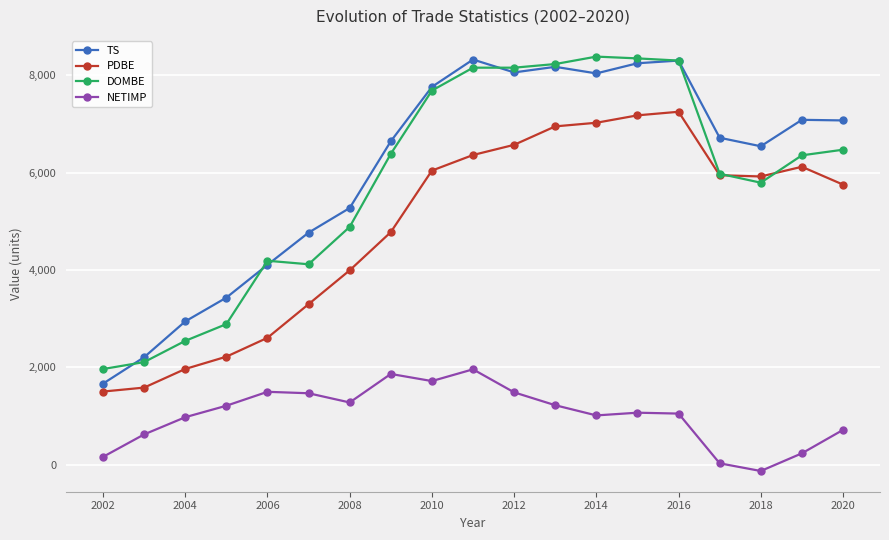

What is the minimum value for DOMBE?

1967.3